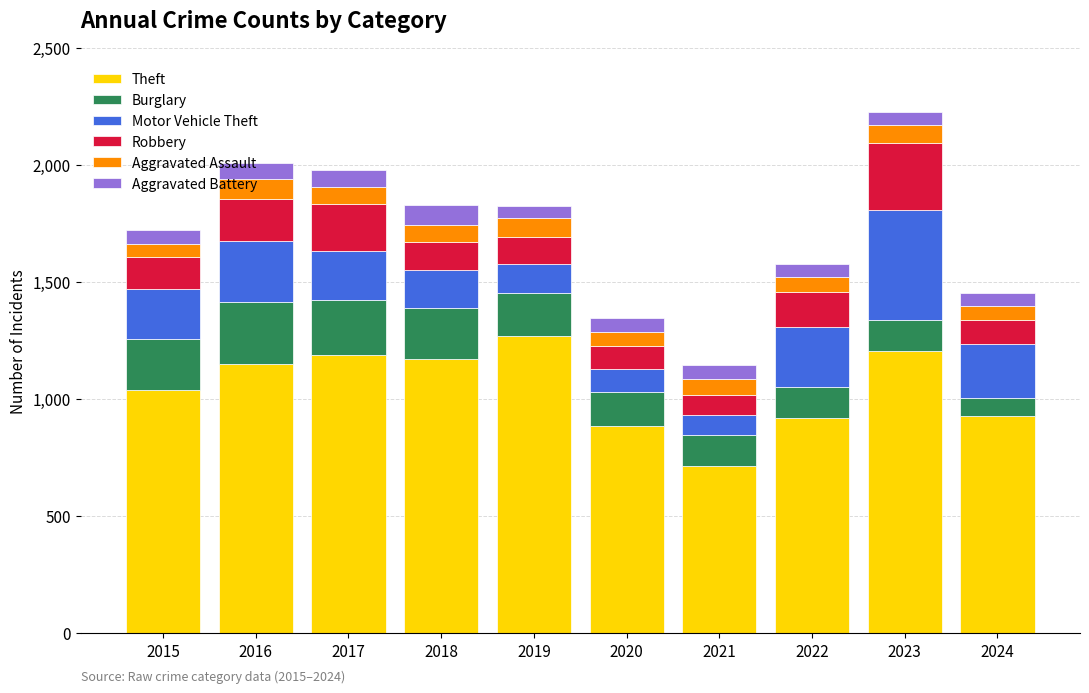

Is it true that Theft equals 1170 at 2018?

True